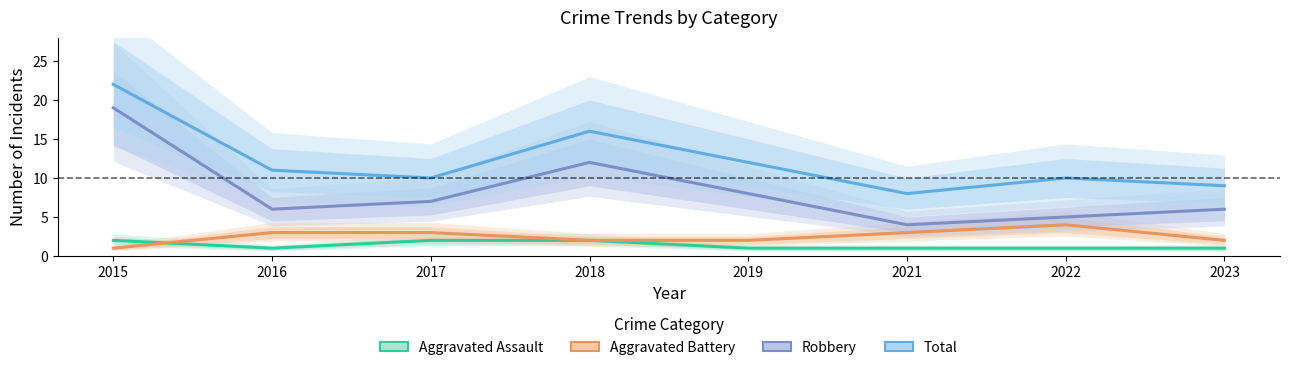

Reading right to left, extract all data points from this chart.

Aggravated Assault: 2023=1	2022=1	2021=1	2019=1	2018=2	2017=2	2016=1	2015=2
Aggravated Battery: 2023=2	2022=4	2021=3	2019=2	2018=2	2017=3	2016=3	2015=1
Robbery: 2023=6	2022=5	2021=4	2019=8	2018=12	2017=7	2016=6	2015=19
Total: 2023=9	2022=10	2021=8	2019=12	2018=16	2017=10	2016=11	2015=22